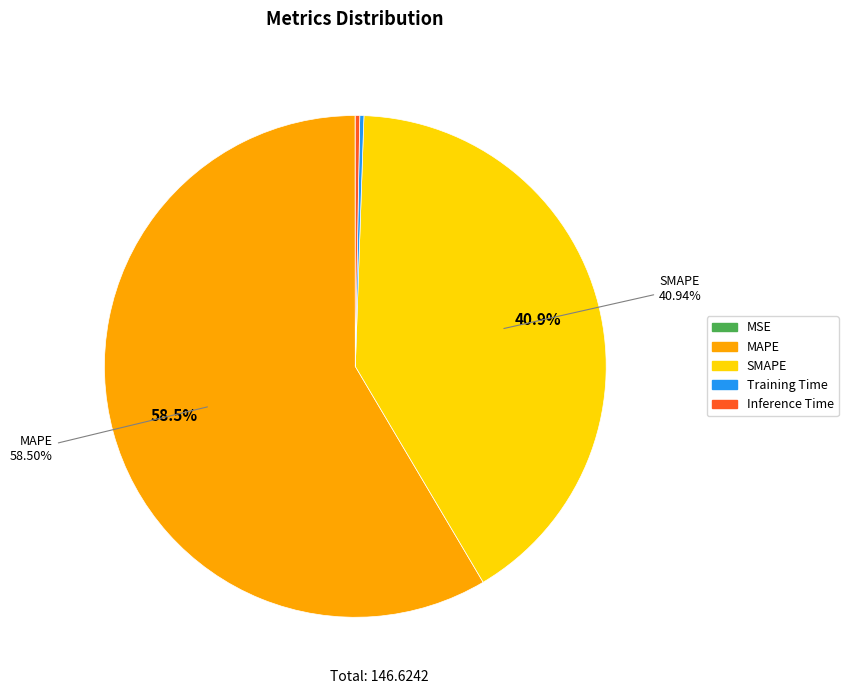

What is the ratio of the value at SMAPE to the value at MAPE?

0.7